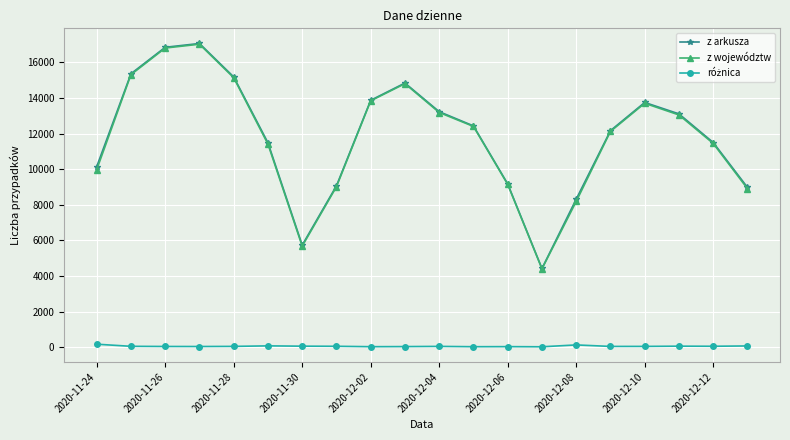

How many lines are shown in the chart?

3